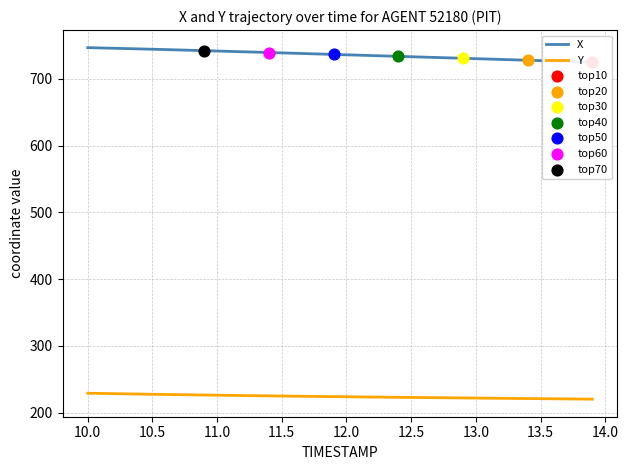

True or false: Y has a value of 386.5 at 12.0.

False